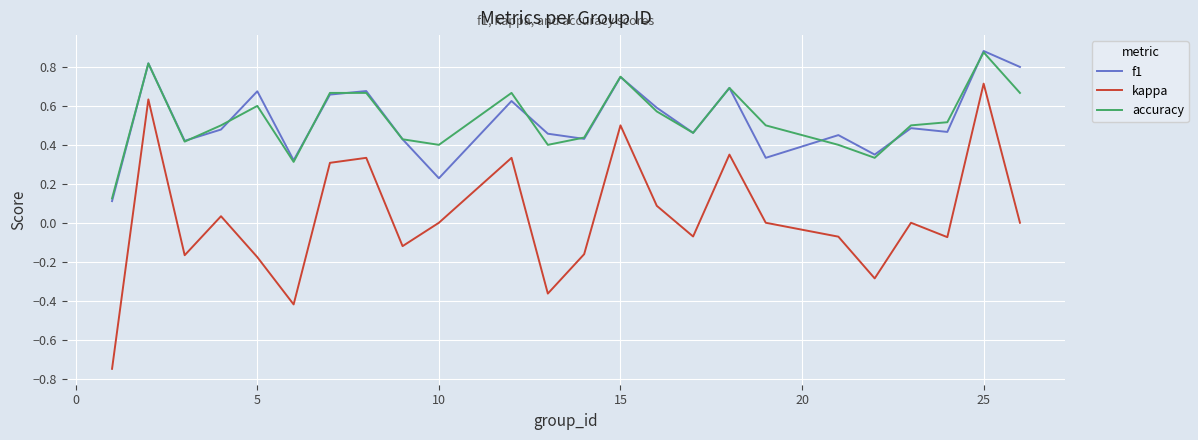

True or false: accuracy and kappa cross at least once.

False